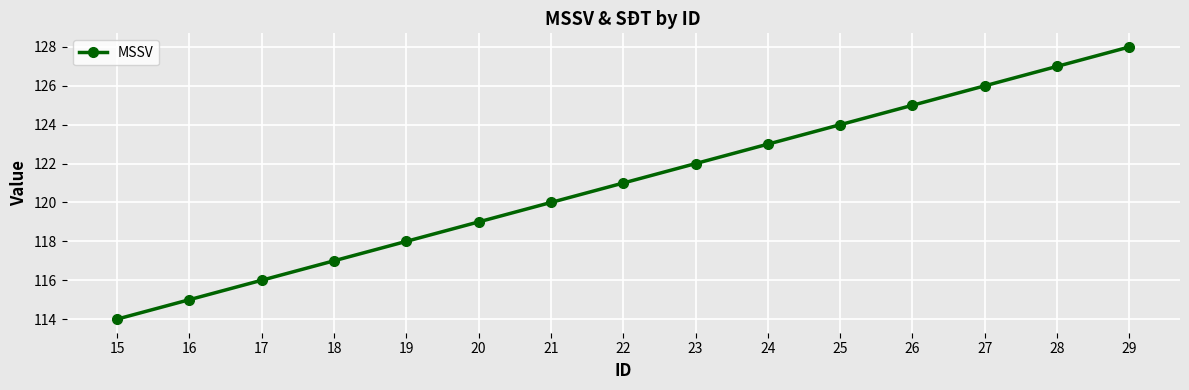

Reading left to right, extract all data points from this chart.

15=114	16=115	17=116	18=117	19=118	20=119	21=120	22=121	23=122	24=123	25=124	26=125	27=126	28=127	29=128